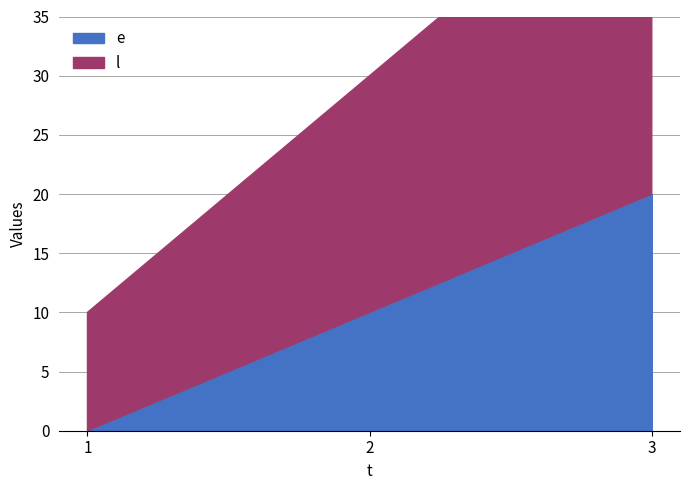

What is the difference between the l values at 1 and 3?

20